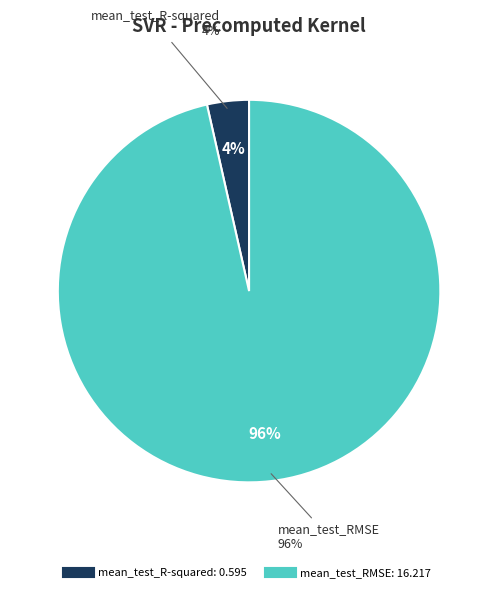

Does mean_test_RMSE account for over 50% of the chart?

Yes